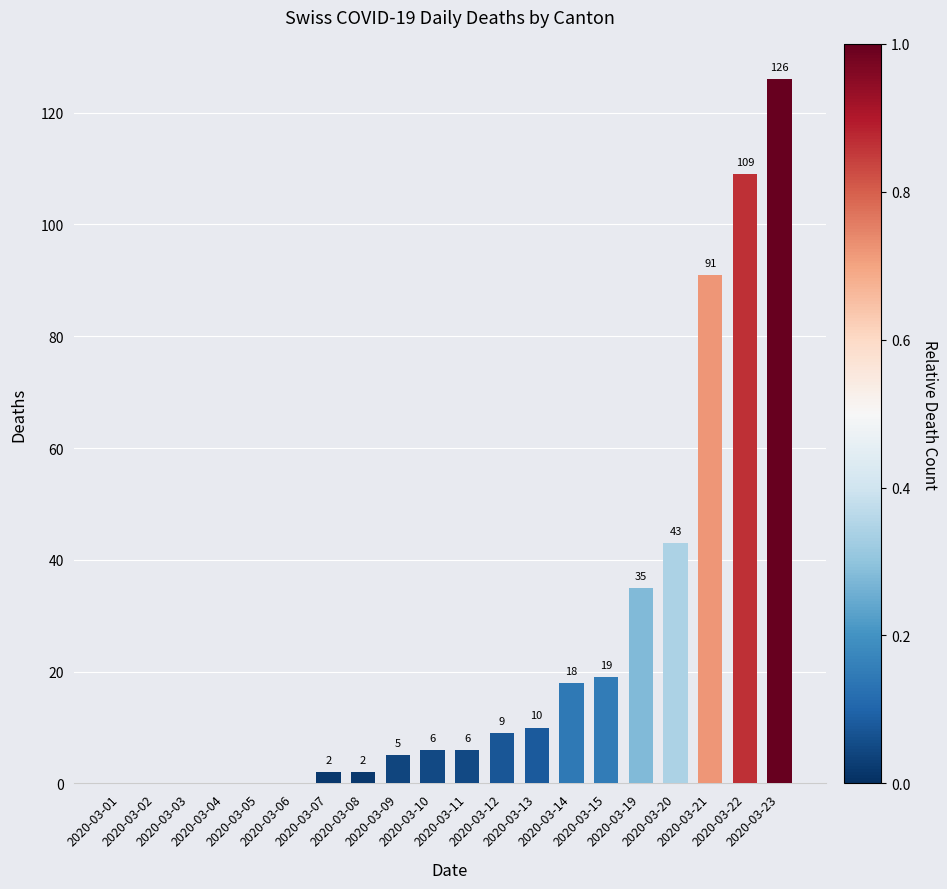

What is the ratio of the value at 2020-03-10 to the value at 2020-03-12?

0.7